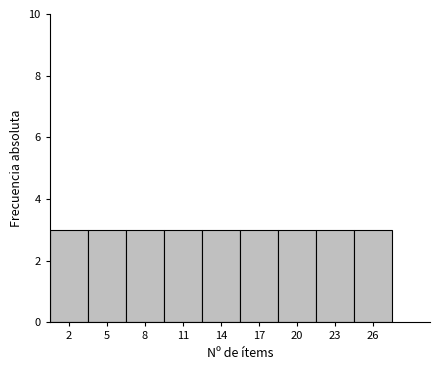

Reading left to right, transcribe this chart: for each bar, give the range it covers on the x-axis and its height. The values are not printed on the chart, so give them approximately, as read against the axis.

0.5 to 3.5: 3
3.5 to 6.5: 3
6.5 to 9.5: 3
9.5 to 12.5: 3
12.5 to 15.5: 3
15.5 to 18.5: 3
18.5 to 21.5: 3
21.5 to 24.5: 3
24.5 to 27.5: 3